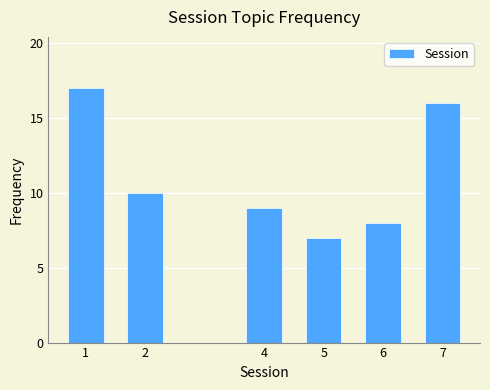

Reading left to right, transcribe all the data shown in this chart.

1=17	2=10	4=9	5=7	6=8	7=16